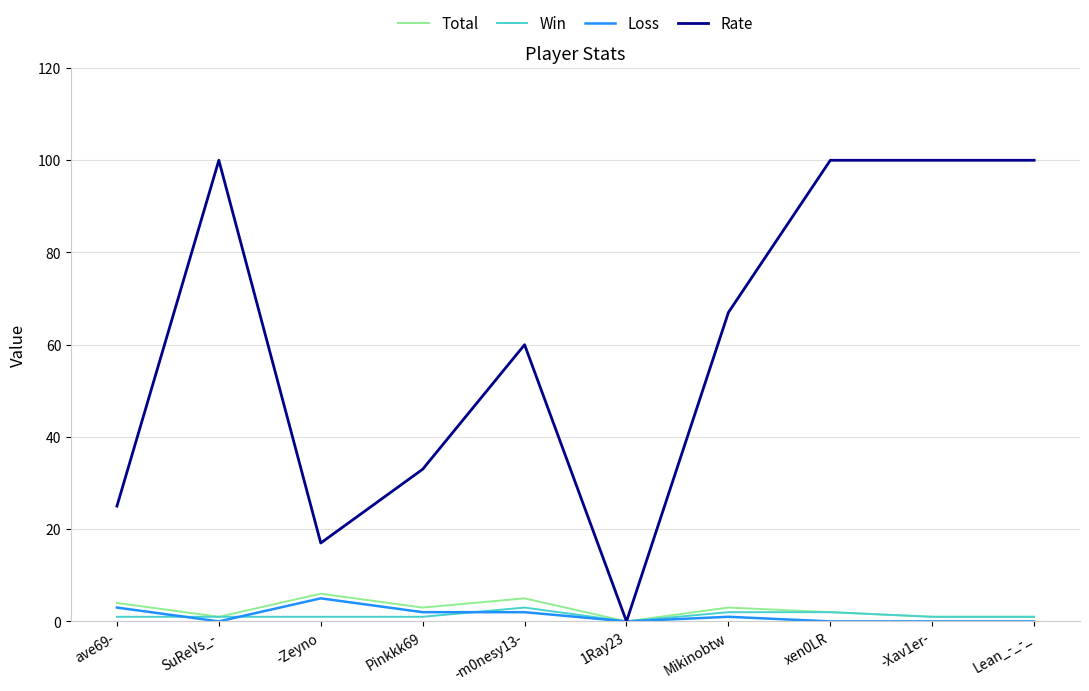

Where does the Loss series first go above 1?

ave69-